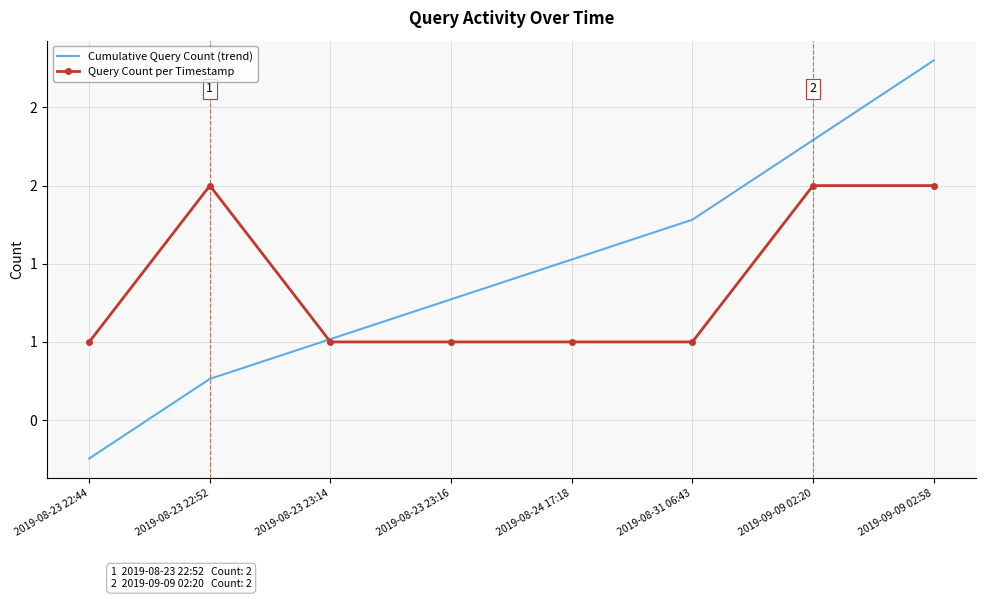

Reading left to right, extract all data points from this chart.

Cumulative Query Count (trend): 2019-08-23 22:44=0.3	2019-08-23 22:52=0.8	2019-08-23 23:14=1.0	2019-08-23 23:16=1.3	2019-08-24 17:18=1.5	2019-08-31 06:43=1.8	2019-09-09 02:20=2.3	2019-09-09 02:58=2.8
Query Count per Timestamp: 2019-08-23 22:44=1.0	2019-08-23 22:52=2.0	2019-08-23 23:14=1.0	2019-08-23 23:16=1.0	2019-08-24 17:18=1.0	2019-08-31 06:43=1.0	2019-09-09 02:20=2.0	2019-09-09 02:58=2.0